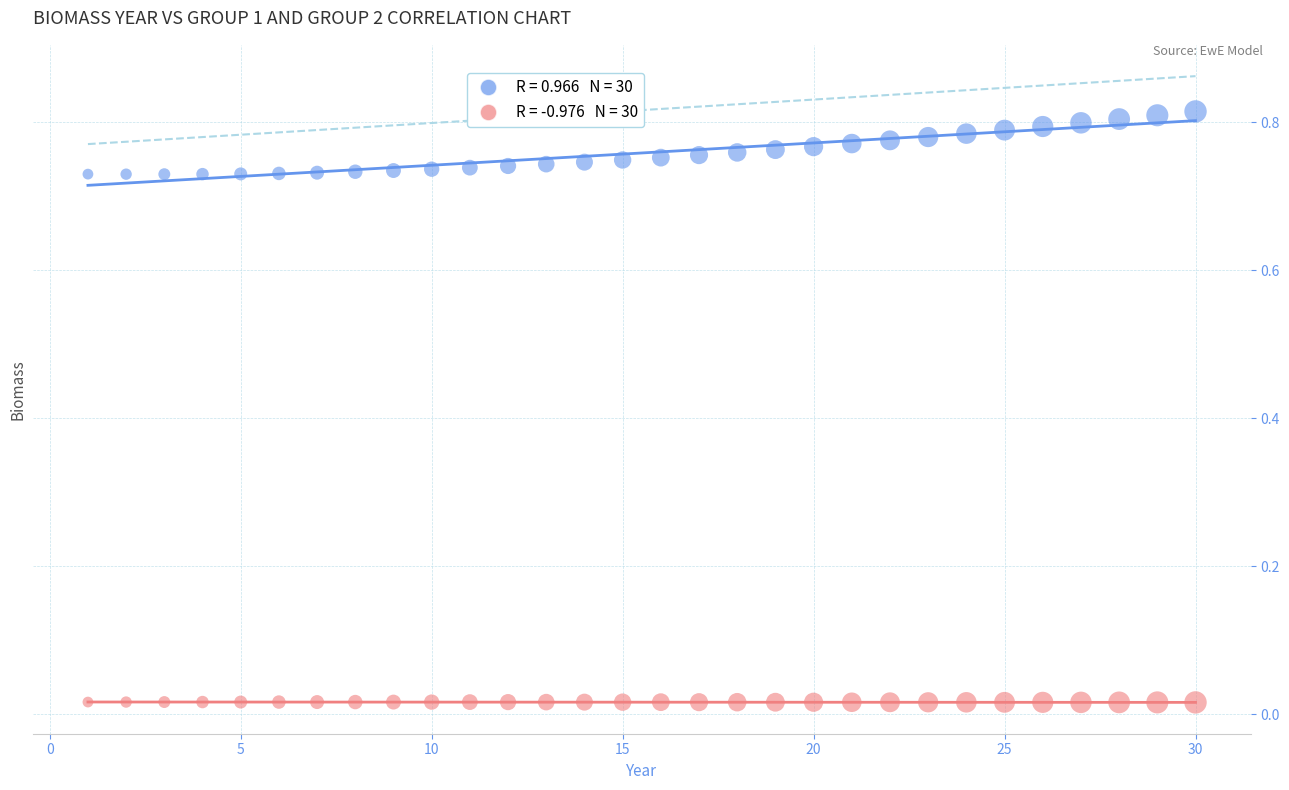

Count the number of points in this scatter plot.

60